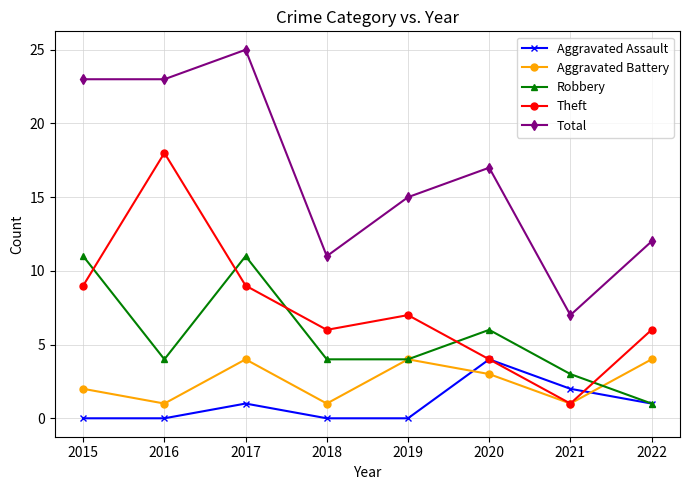

Is it true that Total equals 7 at 2021?

True